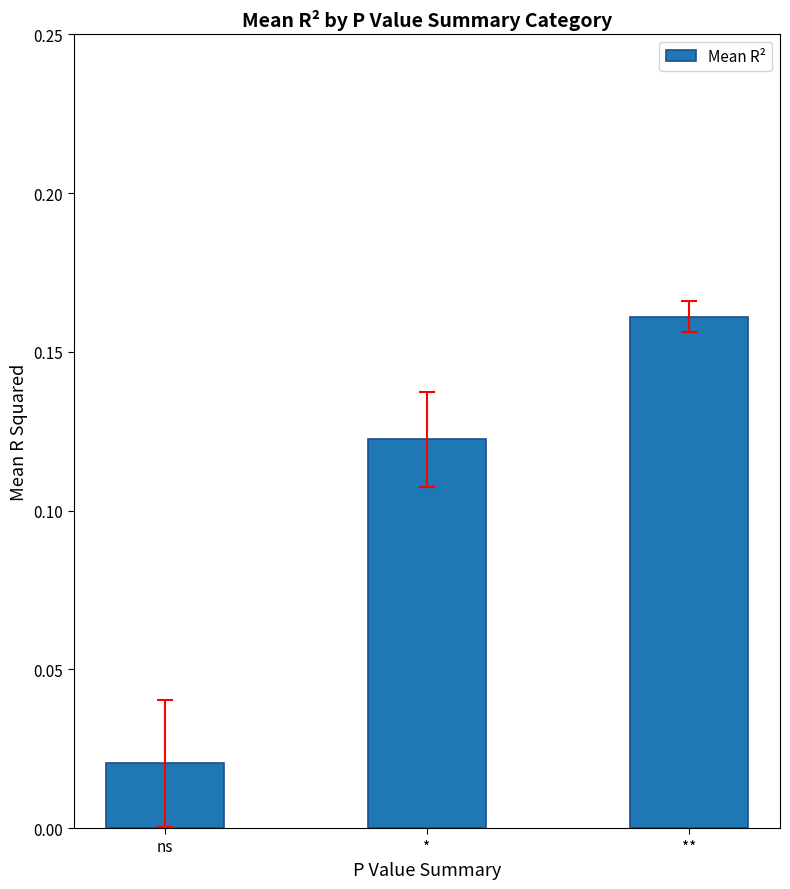

How many bars are there in total?

3